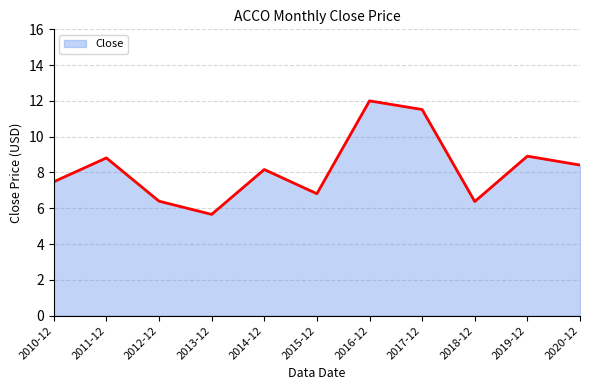

True or false: the data shows 17.3 at 2017-12.

False